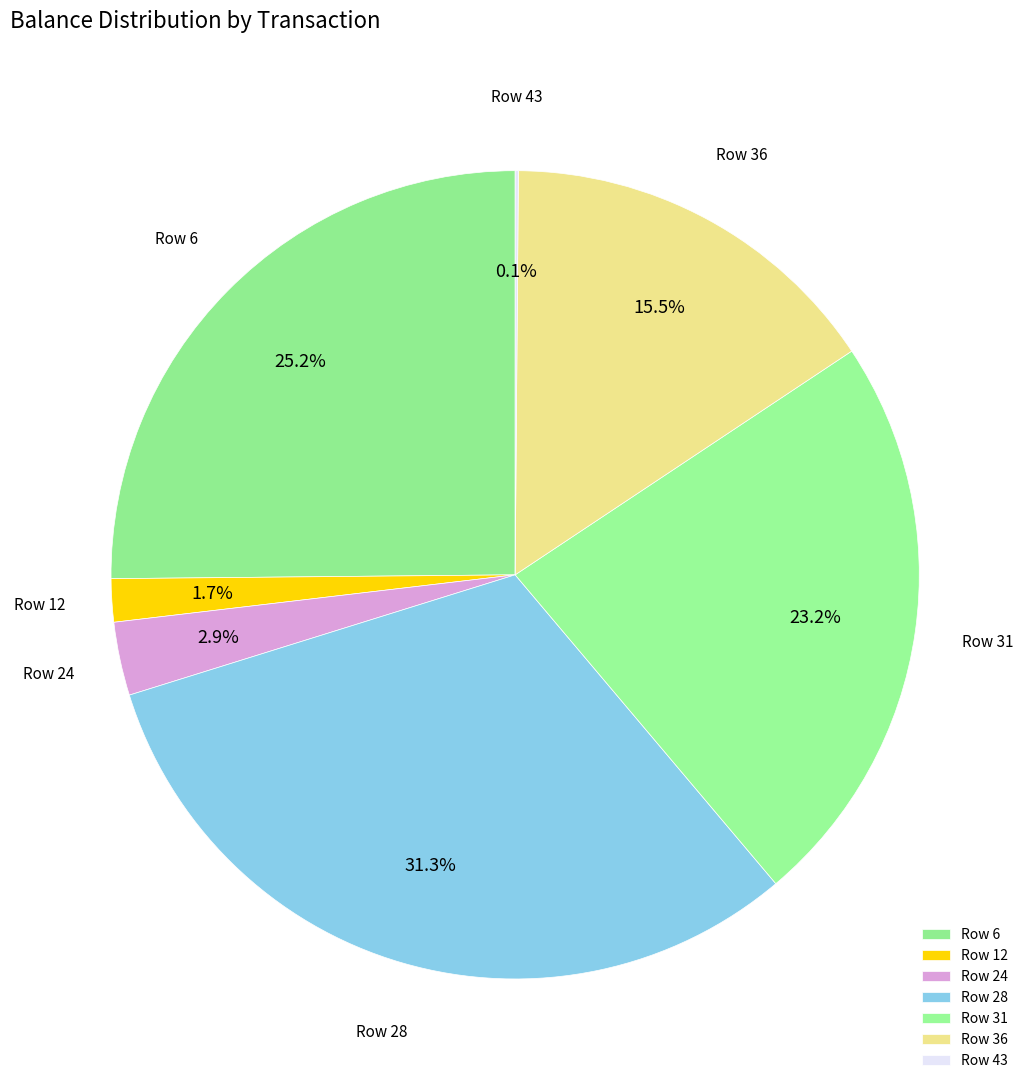

What is the total percentage of Row 36 and Row 6?

40.7%